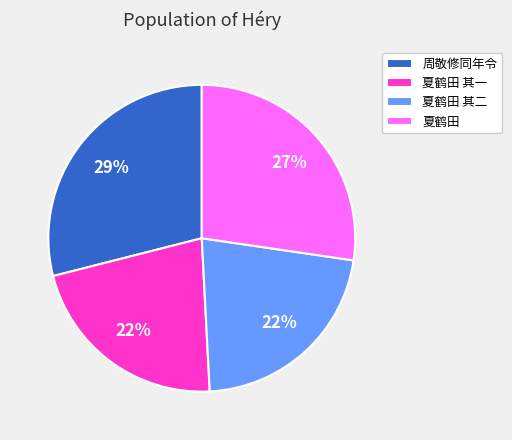

Which slice is the largest?

周敬修同年令